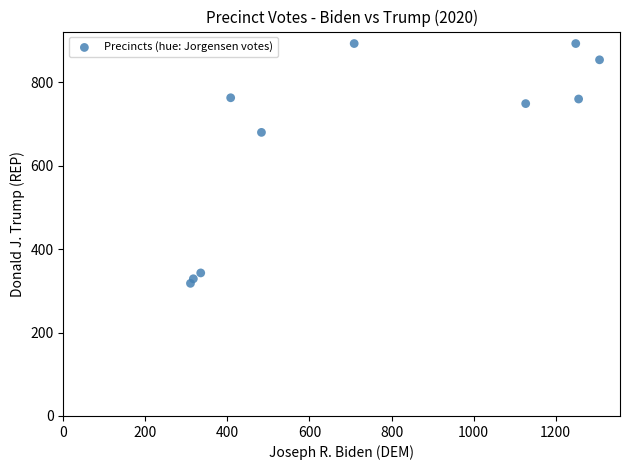

What Y value in the scatter plot is closest to 605?

680